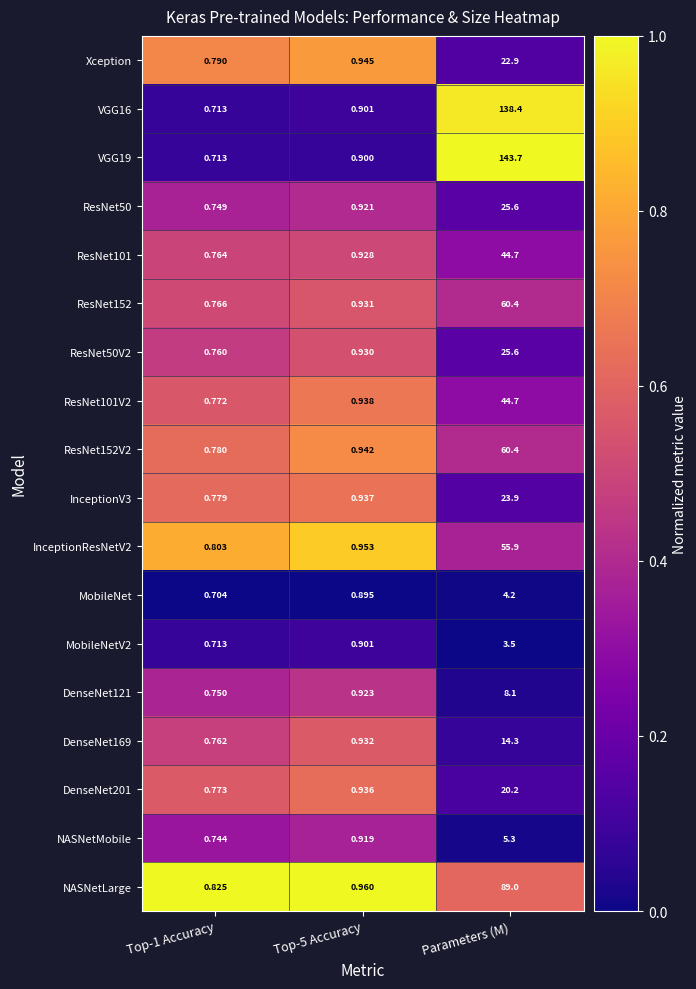

Is the value of ResNet152 at Parameters (M) greater than the value of MobileNetV2 at Top-1 Accuracy?

Yes